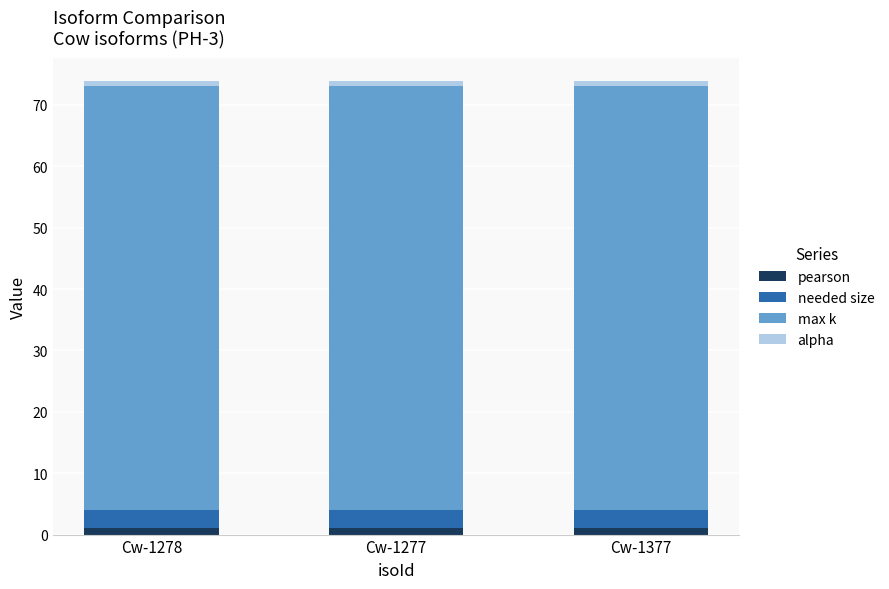

True or false: pearson has a value of 1.0 at Cw-1278.

True